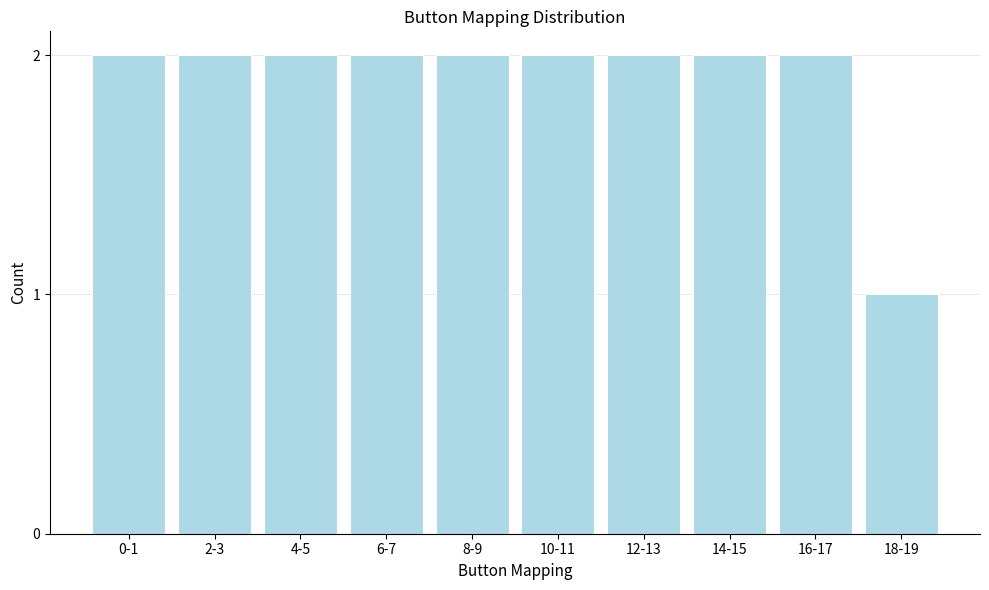

Reading left to right, extract all data points from this chart.

2	2	2	2	2	2	2	2	2	1